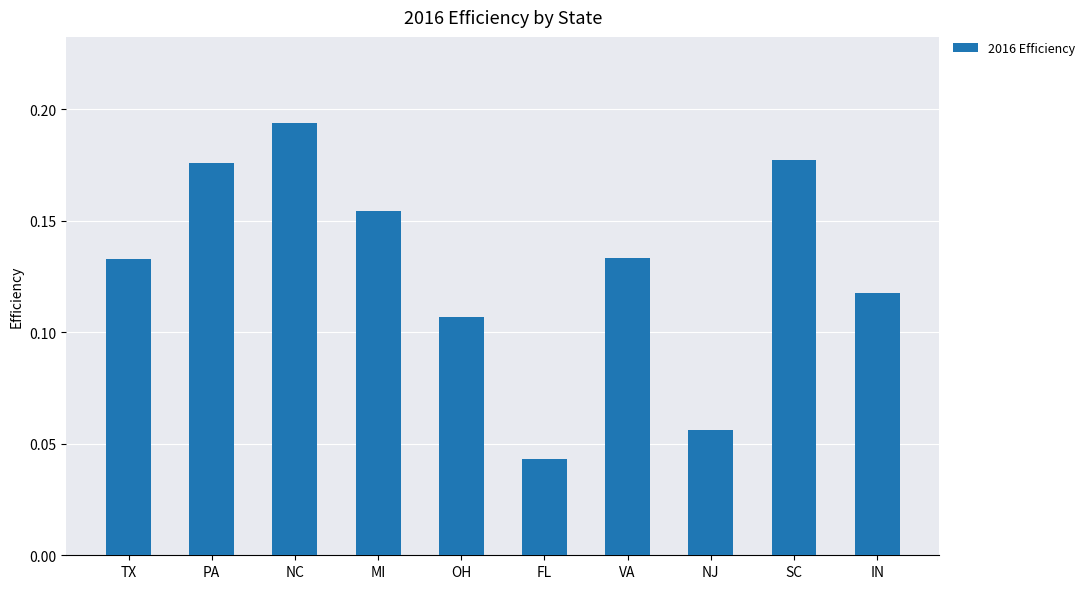

Where is the data nearest to the value 0?

FL